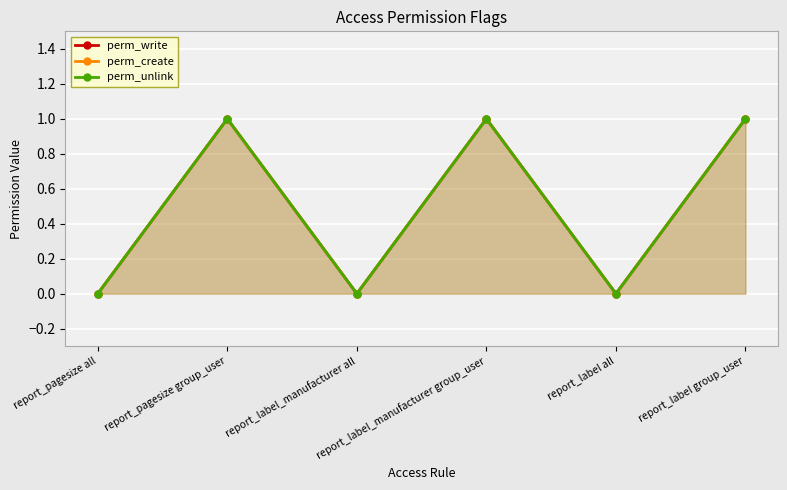

Rank the categories by perm_create value from lowest to highest.

report_pagesize all, report_label_manufacturer all, report_label all, report_pagesize group_user, report_label_manufacturer group_user, report_label group_user